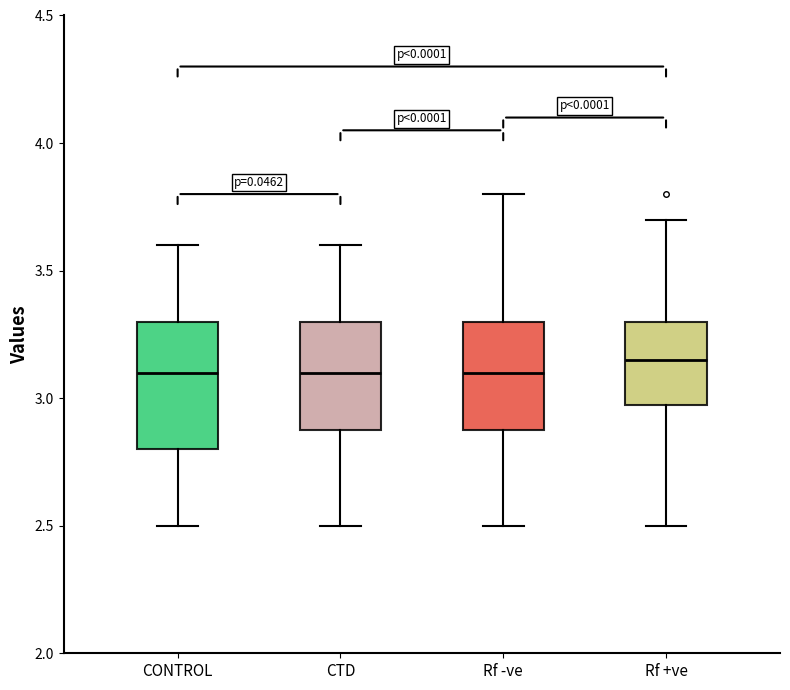

Where does the median line of the box for CONTROL sit on the y-axis? The values are not printed on the chart, so give them approximately, as read against the axis.

3.10